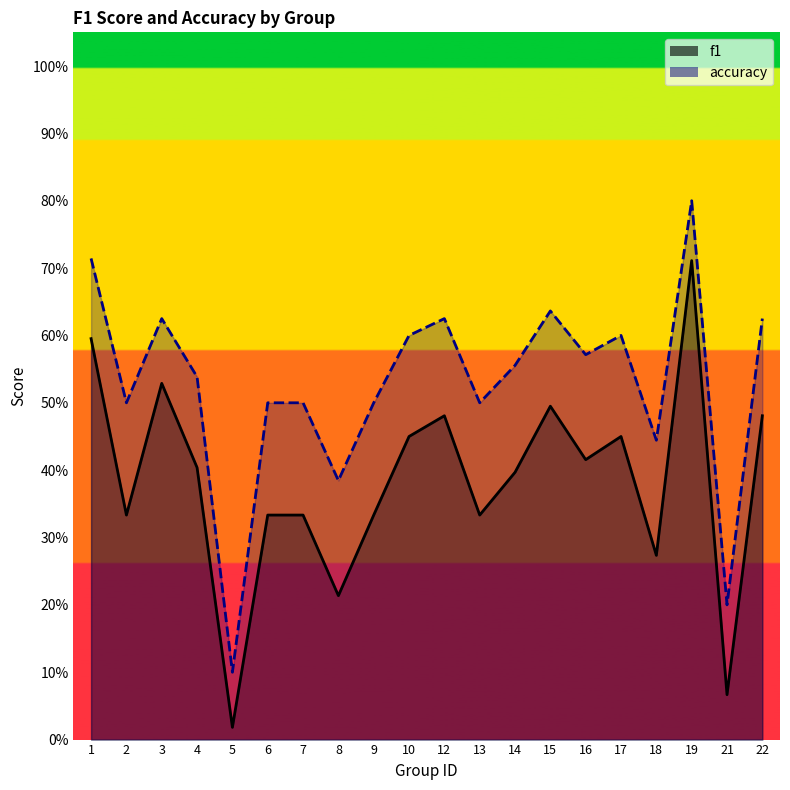

Which series has the widest spread of values?

accuracy